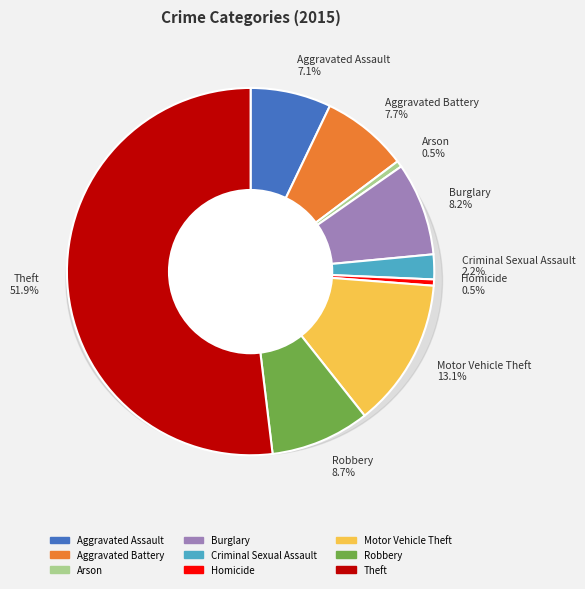

To the nearest percent, what is the difference between the largest and smallest slice percentages?

51%